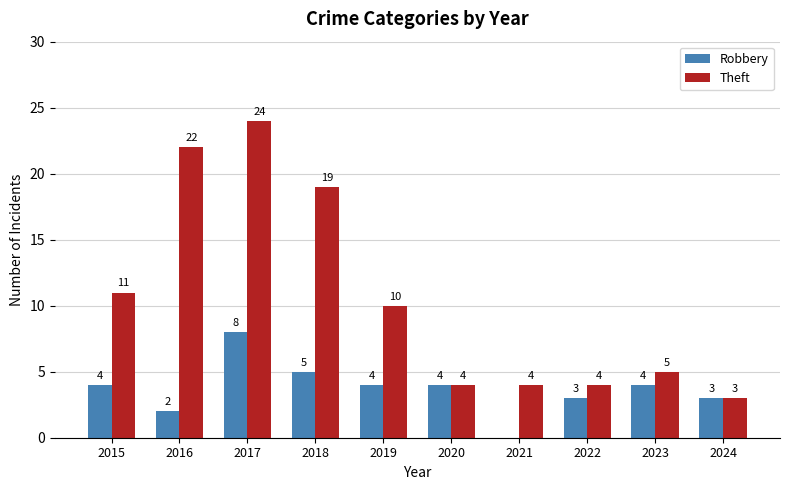

Which category has the highest value across all series?

2017